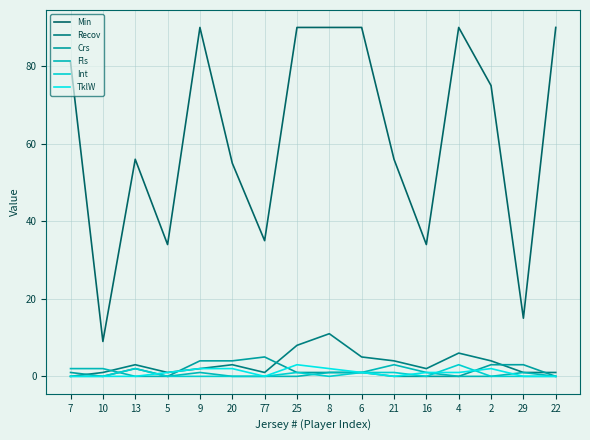

What is the maximum value shown in the chart?

90